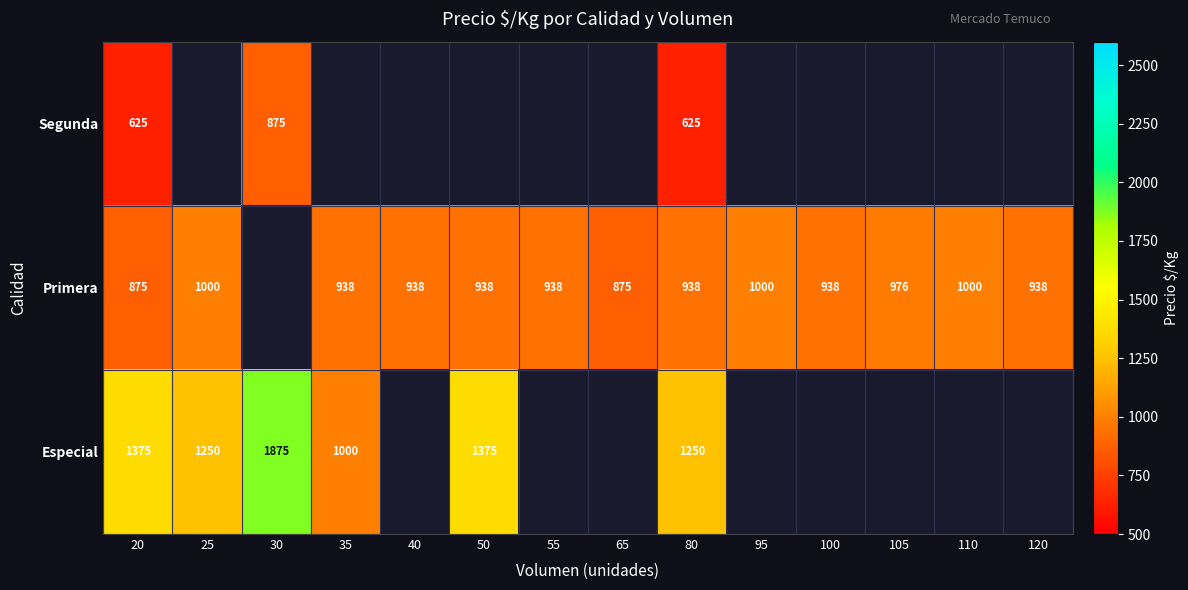

Is it true that Segunda equals 831.7 at 20?

False